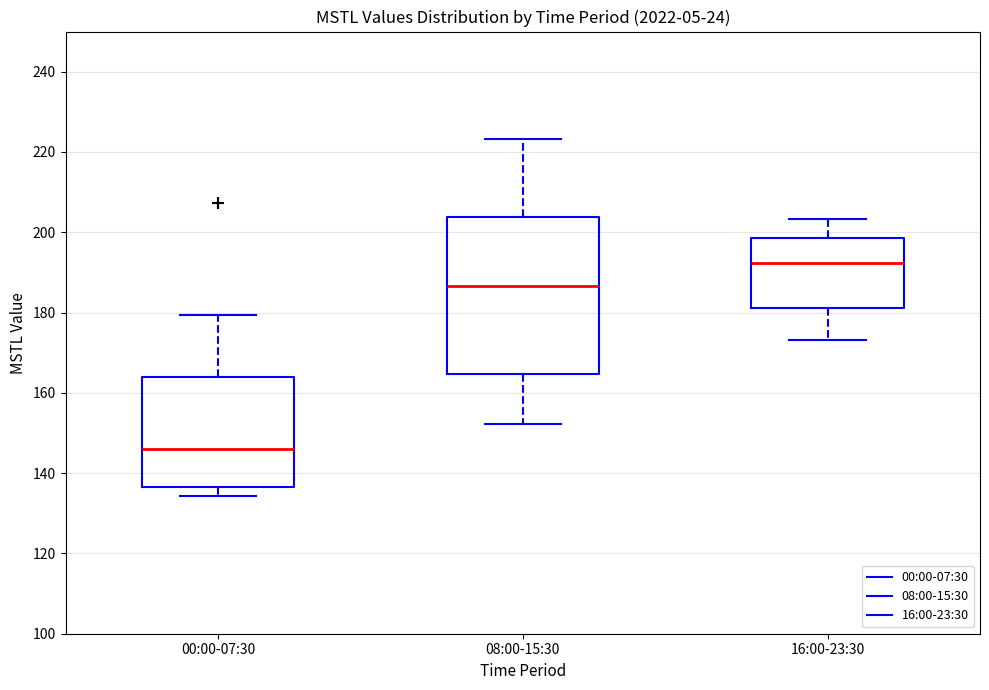

Comparing the boxes themselves (not the whiskers), which one is the tallest?

08:00-15:30